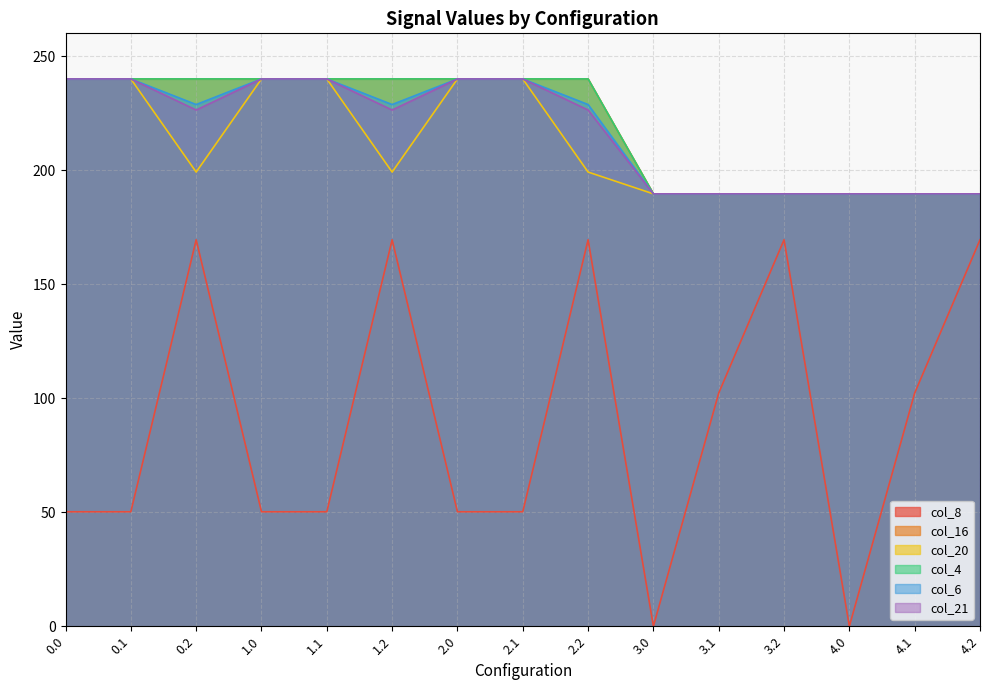

At how many categories does at least one series exceed 99?

15